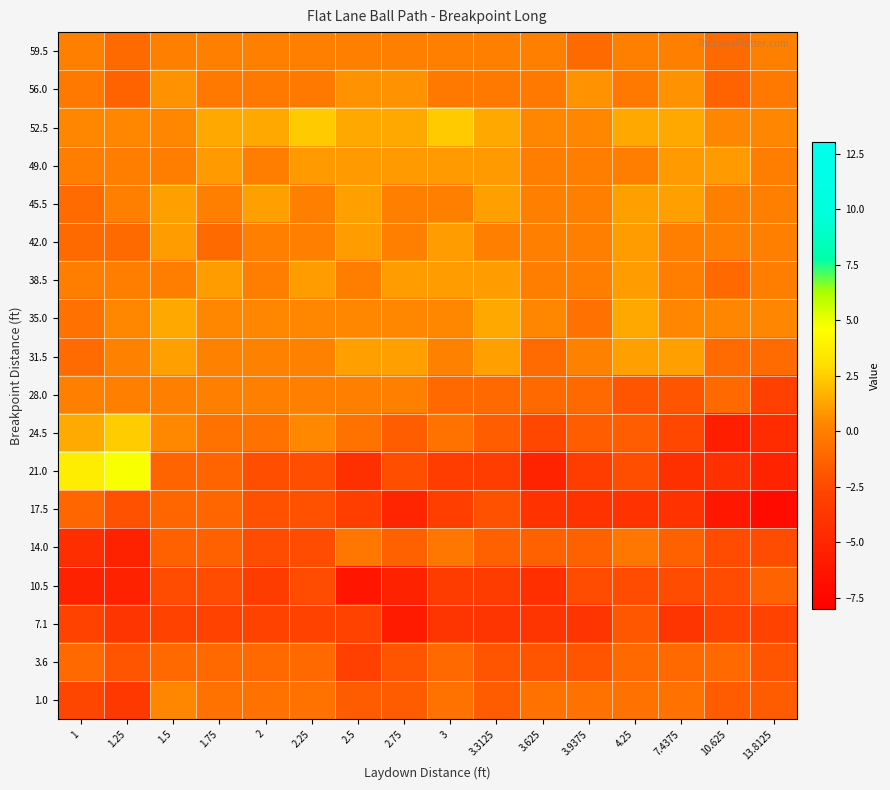

Count the number of categories in the chart.

16